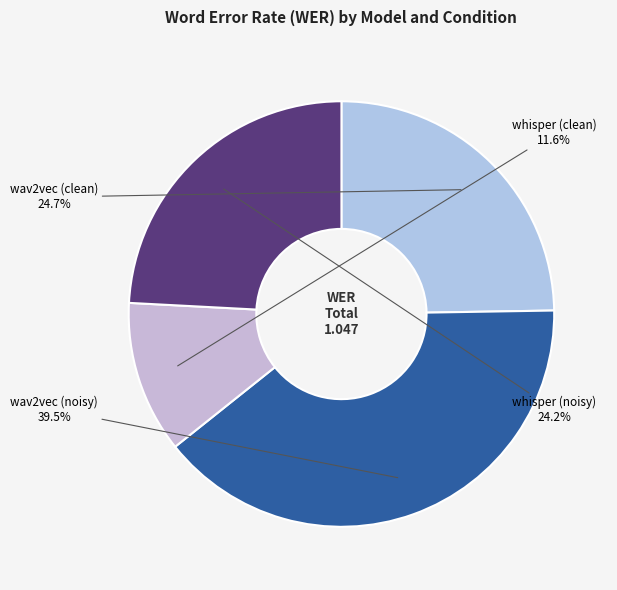

How many slices are in this pie chart?

4